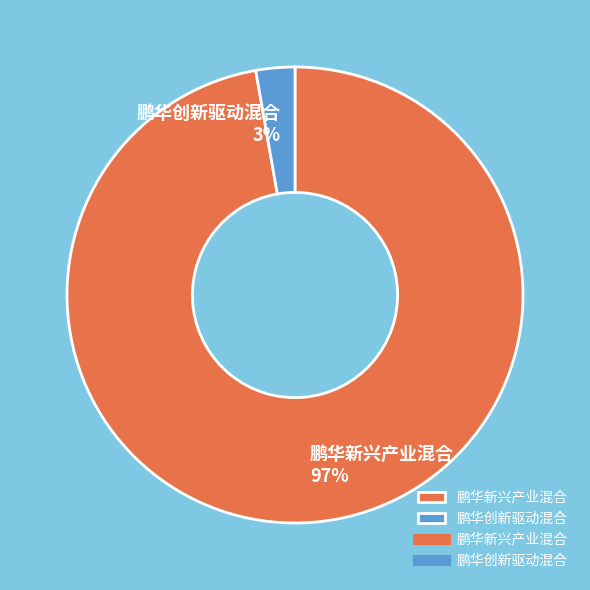

To the nearest percent, what is the average slice percentage?

50%